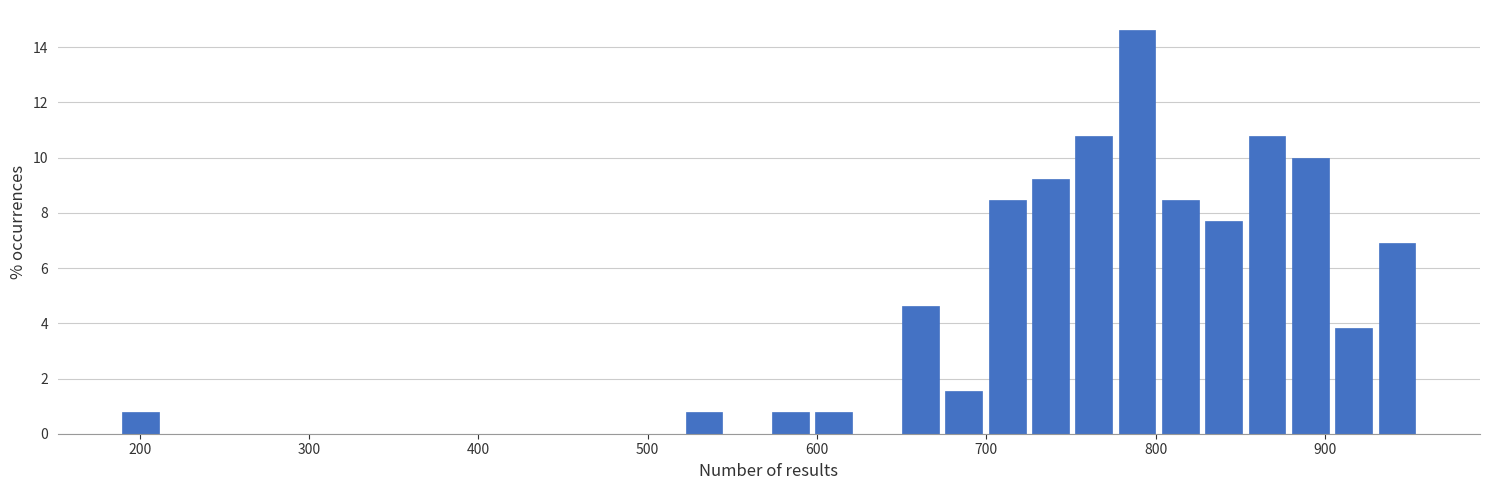

Around what value on the x-axis is the tallest bar? Give the approximate position of its centre, as read against the axis.

790